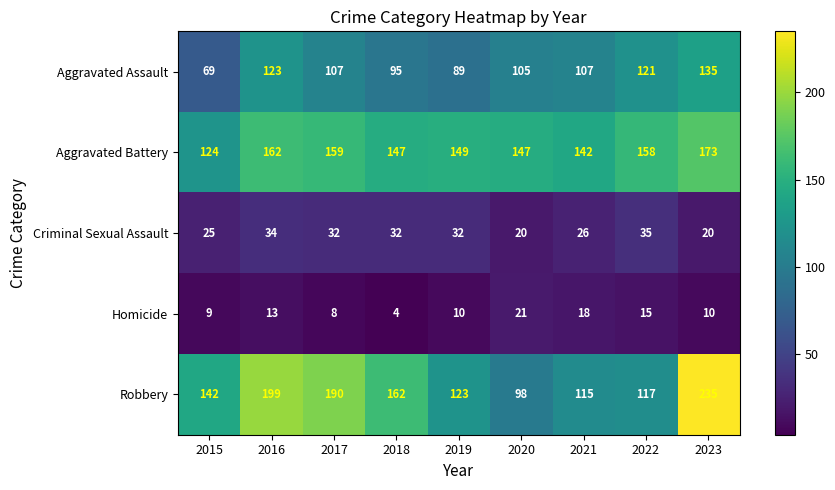

What is the average value of the Homicide series?

12